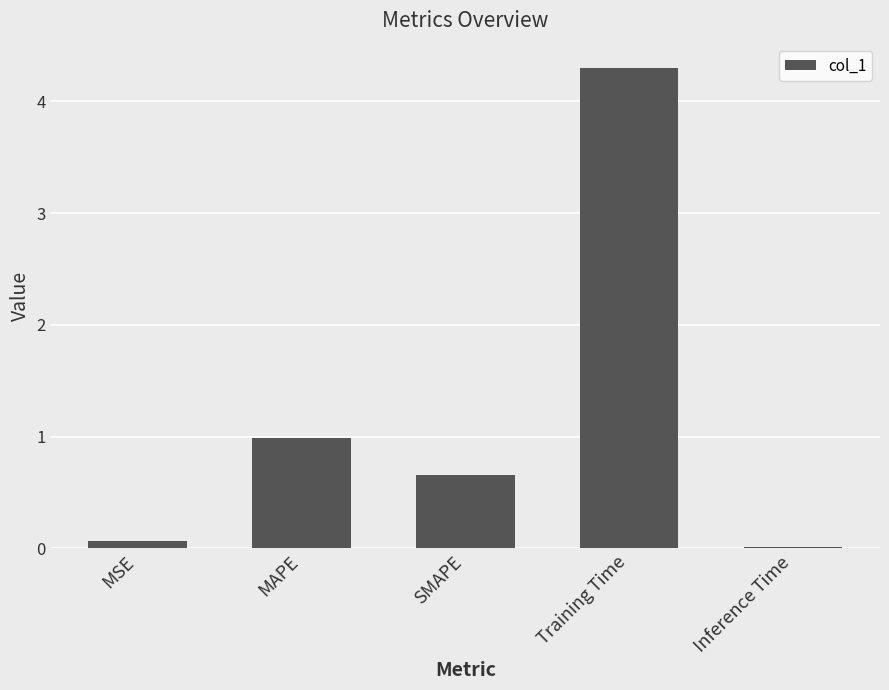

List the labels in order of value, largest first.

Training Time, MAPE, SMAPE, MSE, Inference Time